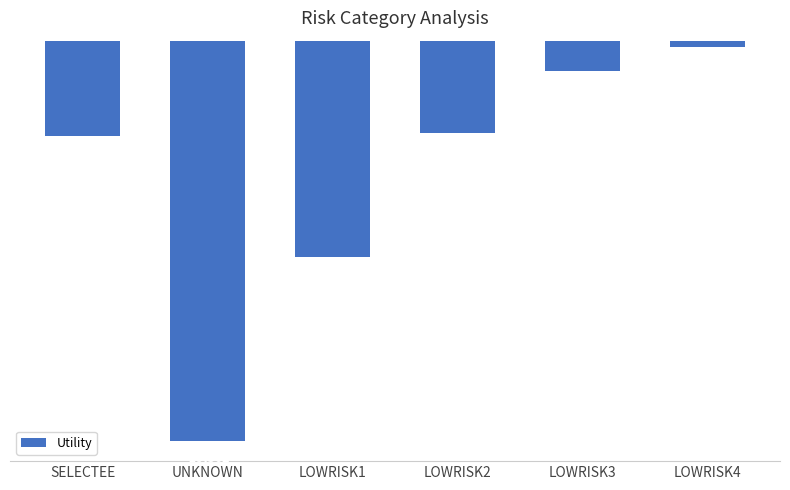

List the labels in order of value, smallest first.

UNKNOWN, LOWRISK1, SELECTEE, LOWRISK2, LOWRISK3, LOWRISK4